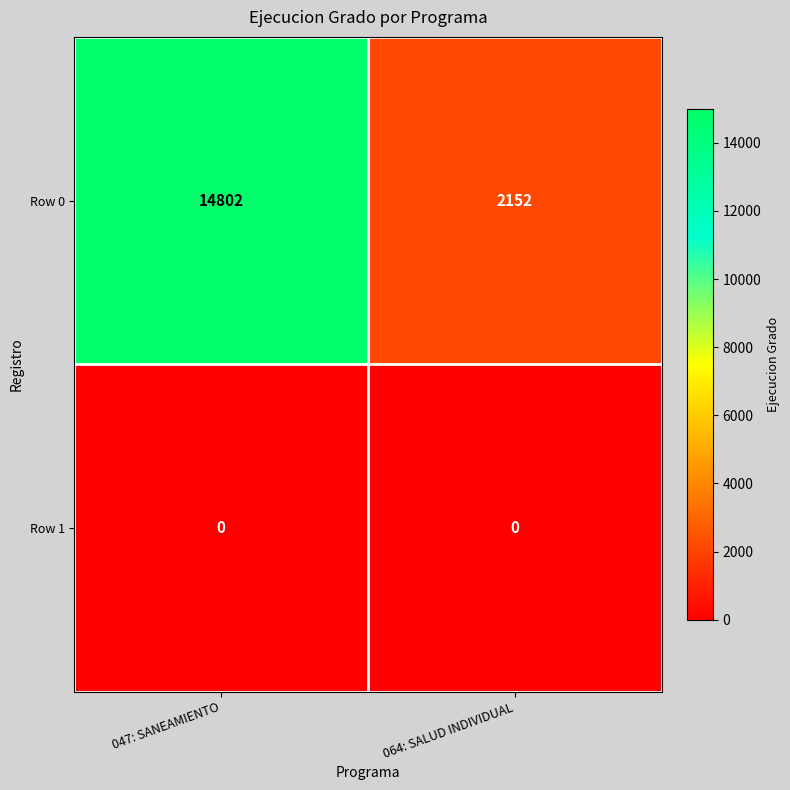

What is the maximum value shown in the chart?

14802